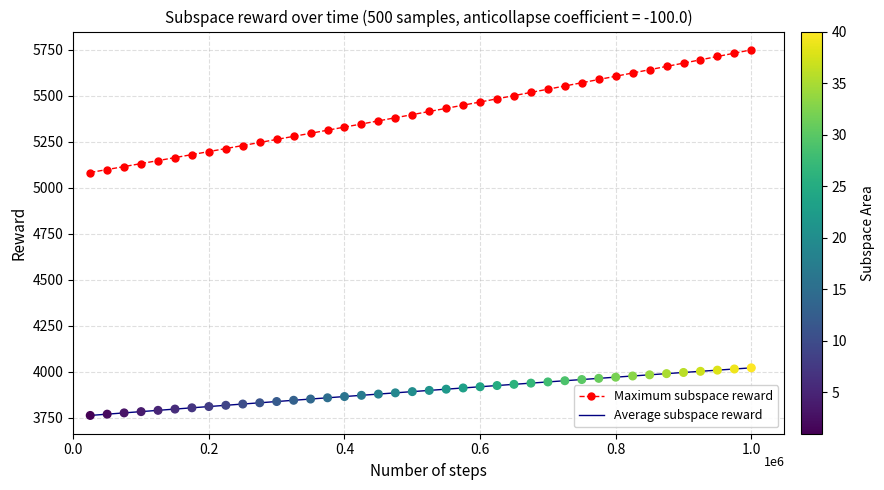

Which series has the largest range (max minus min)?

Maximum subspace reward